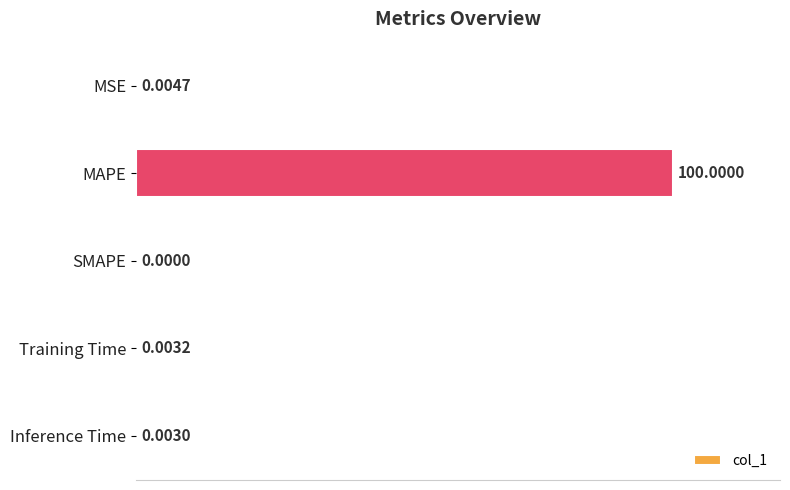

Where is the data nearest to the value 50?

MSE